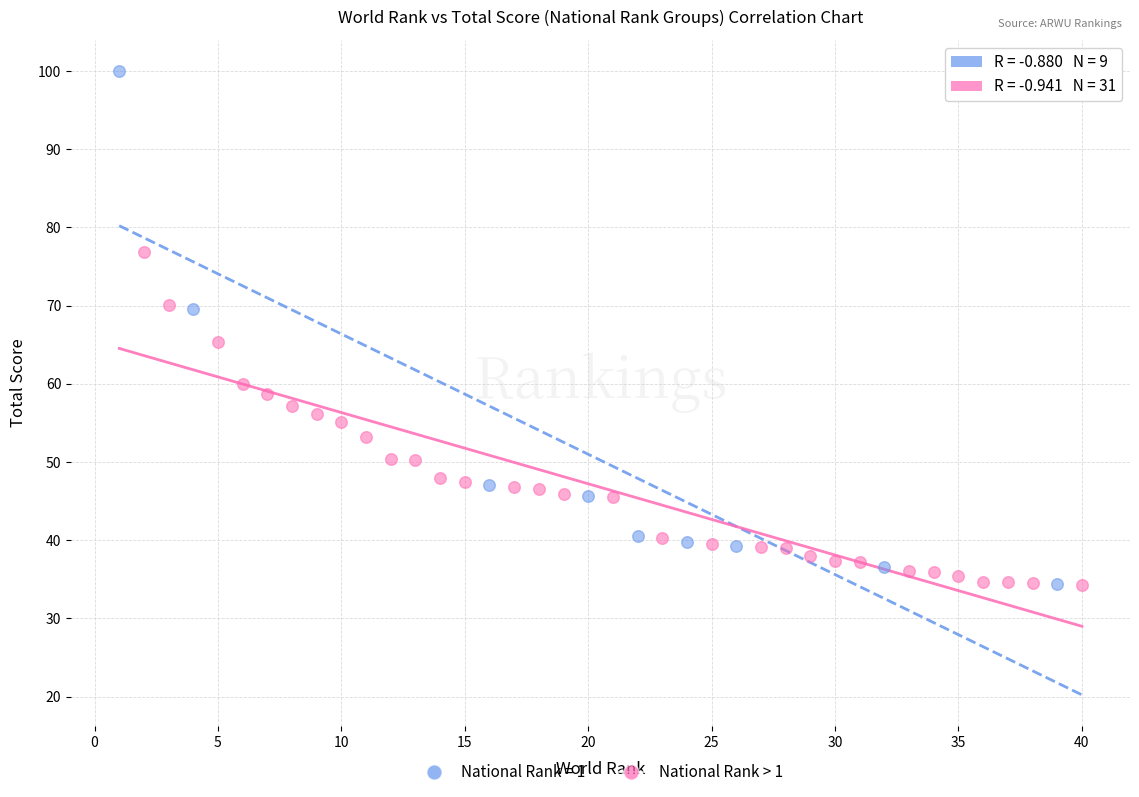

Which series reaches the maximum Y coordinate?

National Rank = 1